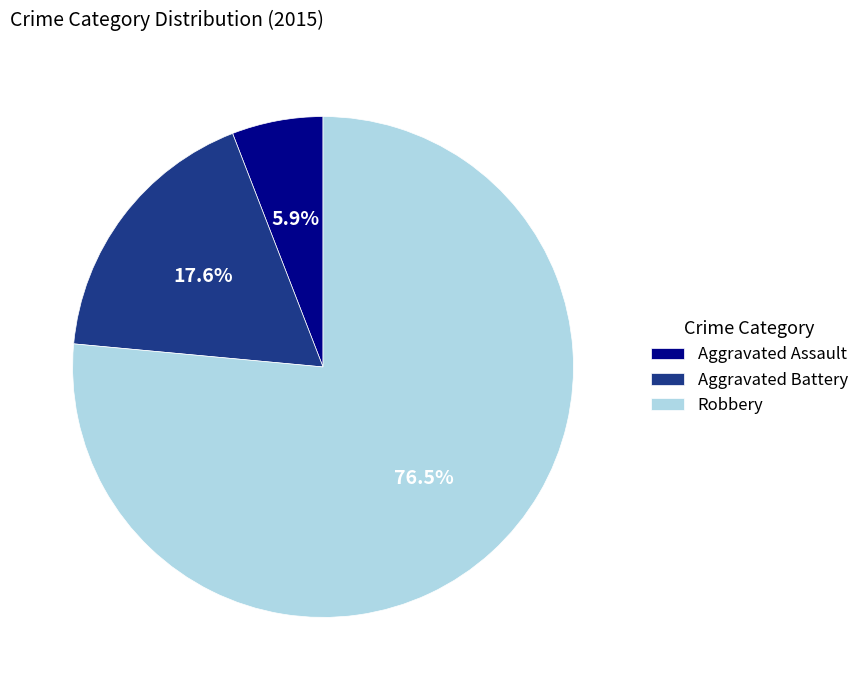

Is Robbery the majority of the pie?

Yes